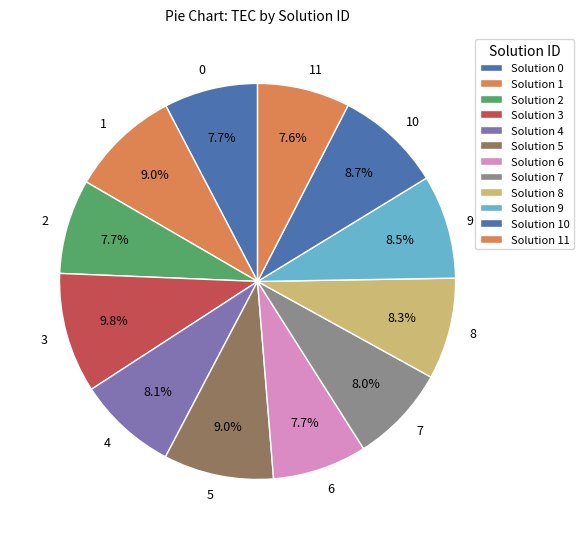

Is 0 the majority of the pie?

No